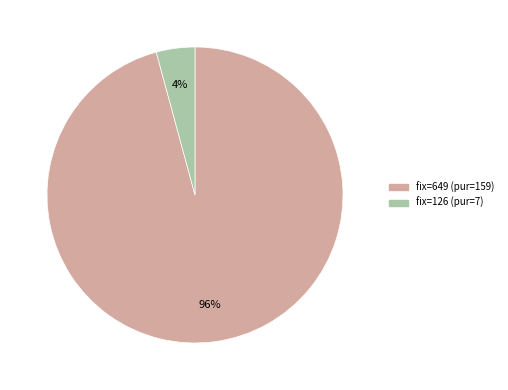

How many segments does this pie chart have?

2